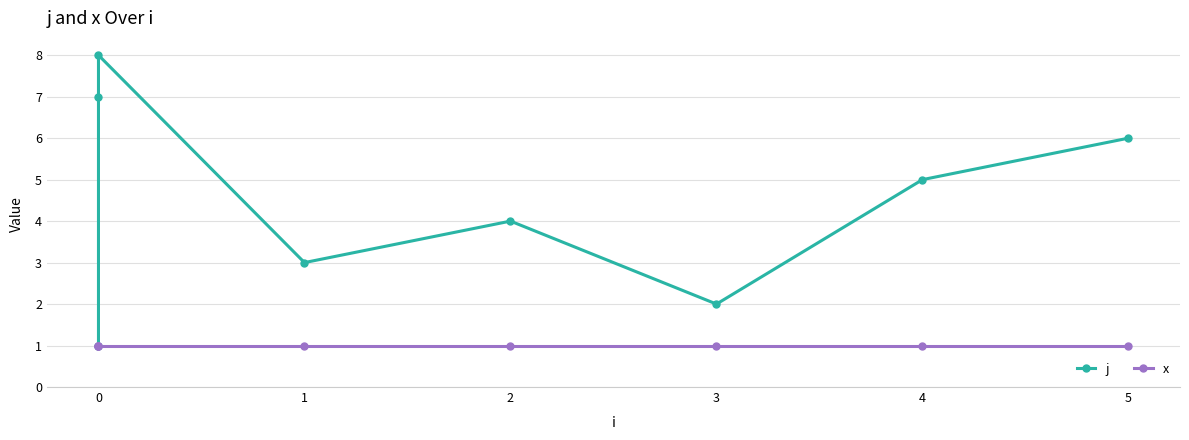

True or false: j and x intersect in this chart.

False